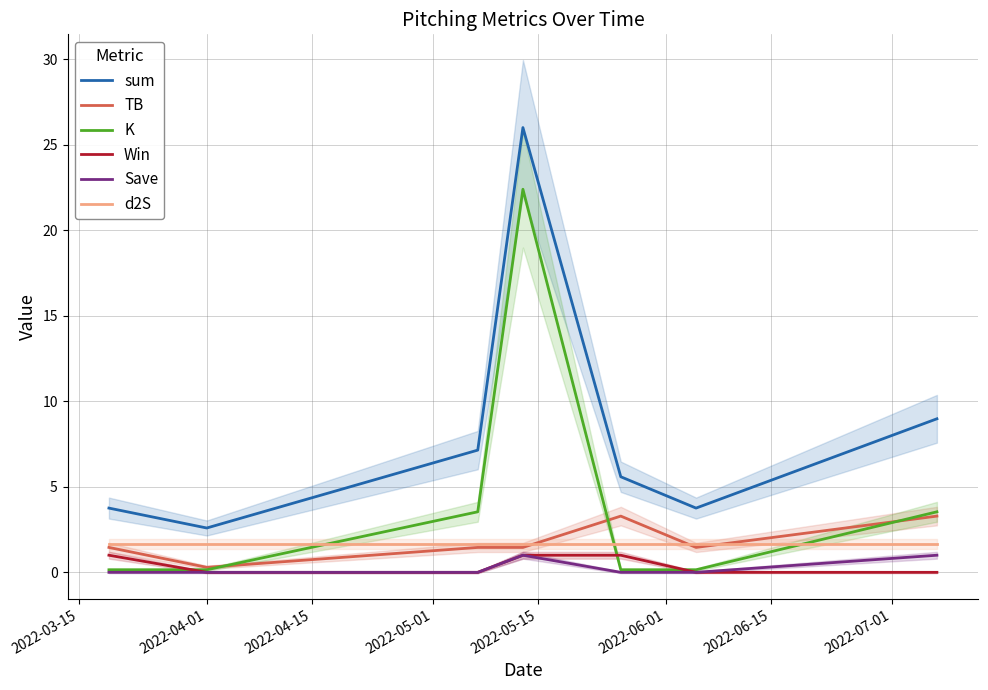

True or false: d2S and sum intersect in this chart.

False